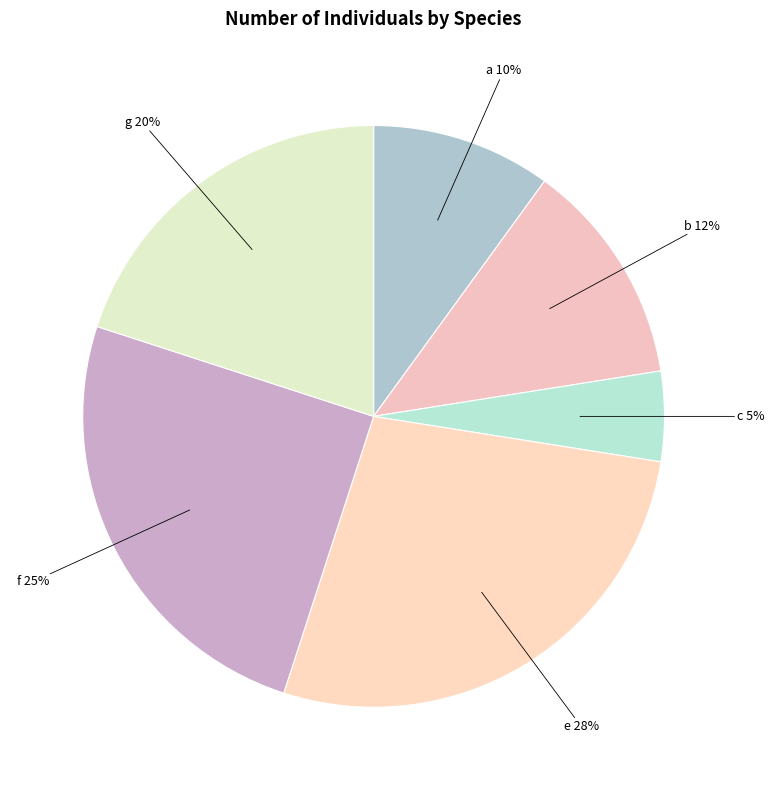

Does any single category account for the majority?

No